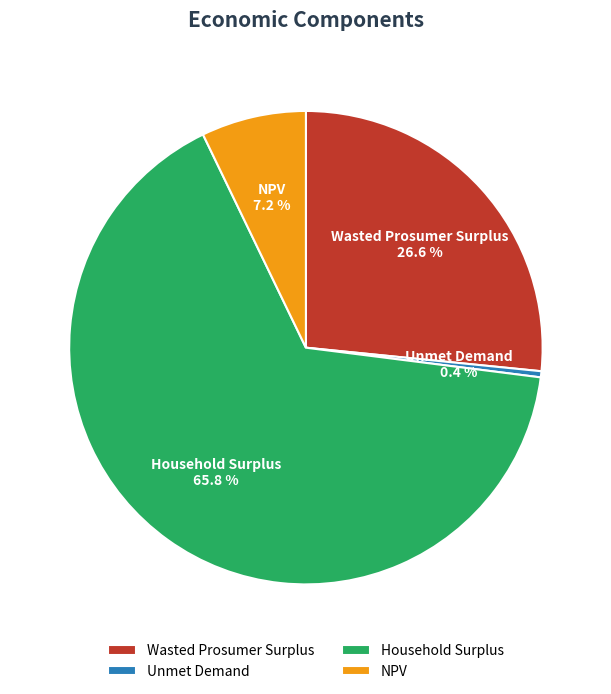

What is the ratio of the value at NPV to the value at Unmet Demand?

17.2